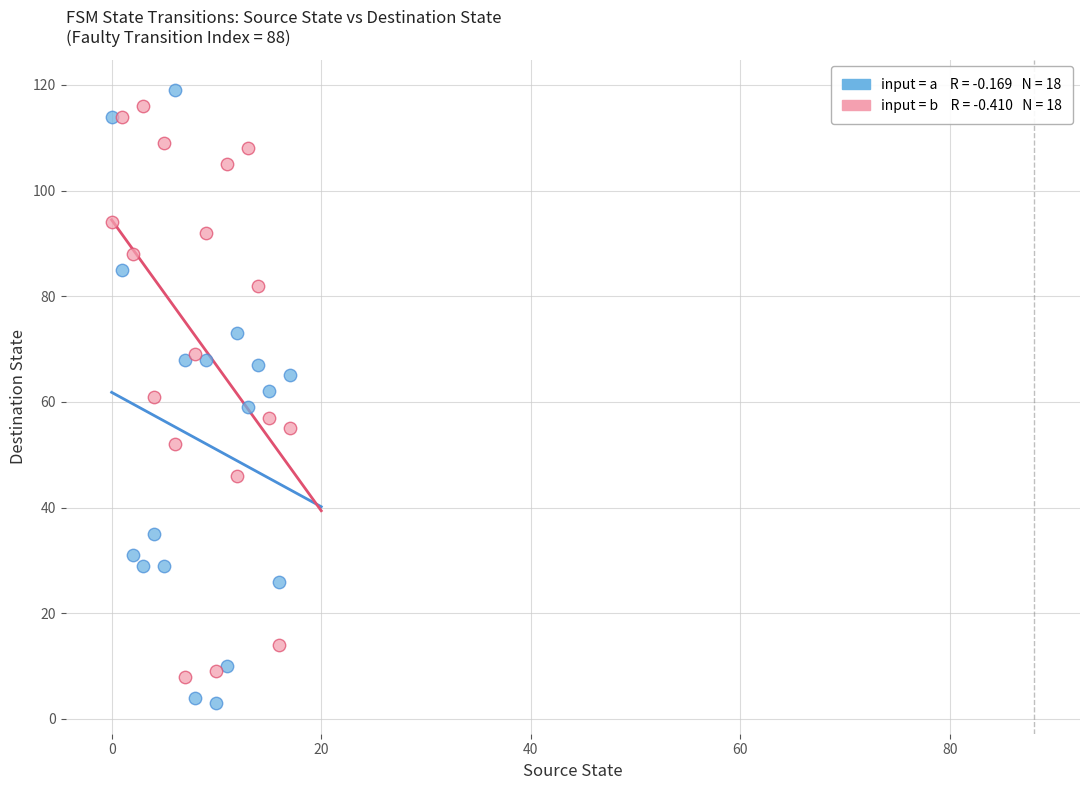

Across all data points, what is the range of Y values (max minus min)?

116